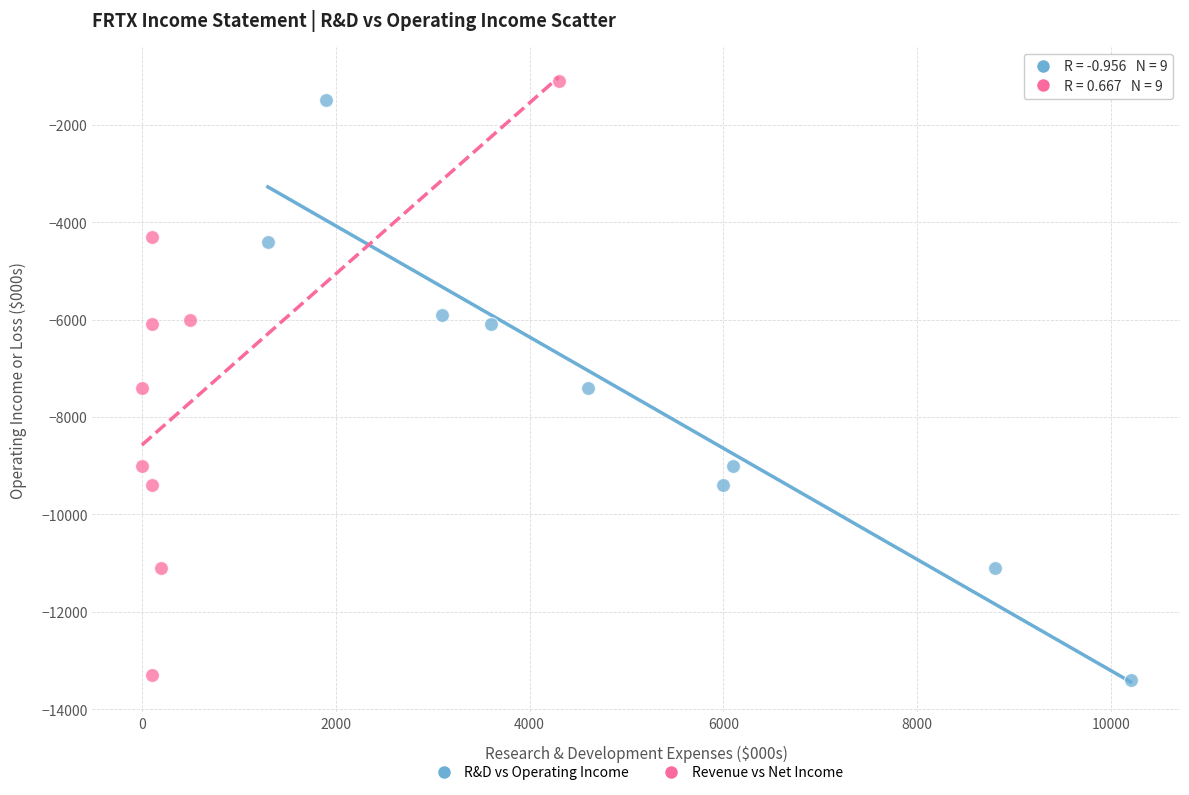

Which series has the widest spread of Y values?

Revenue vs Net Income